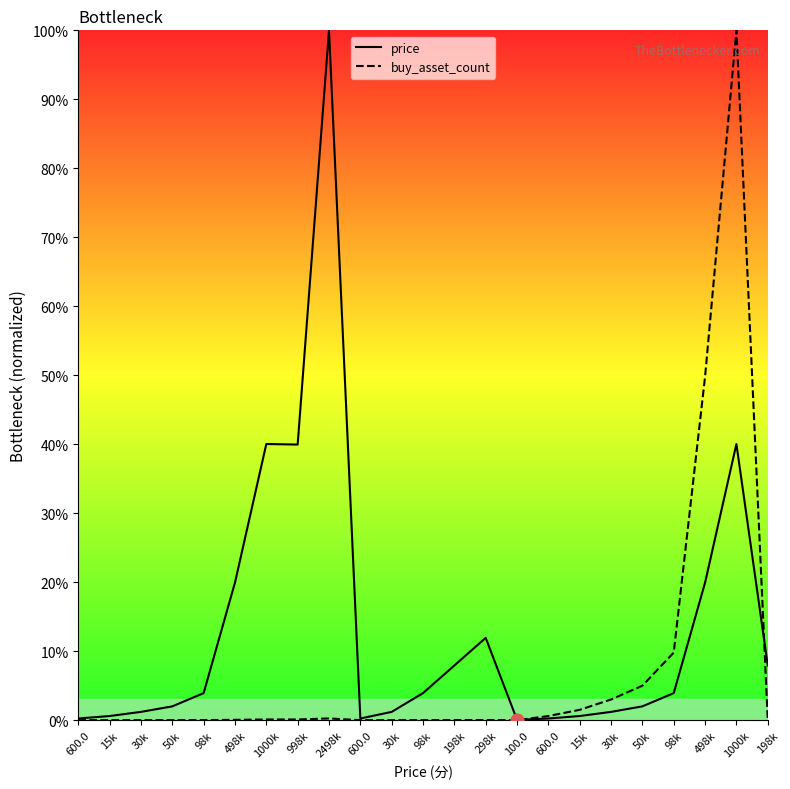

At how many categories does at least one series exceed 67?

2